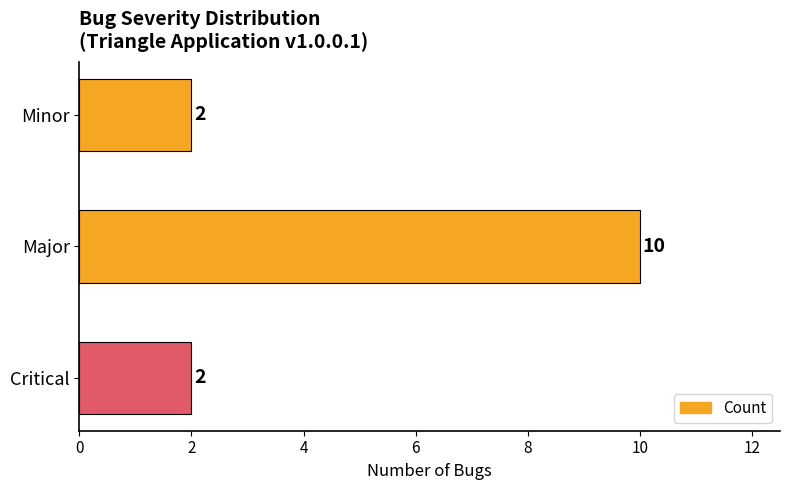

What is the change in value from Critical to Major?

+8